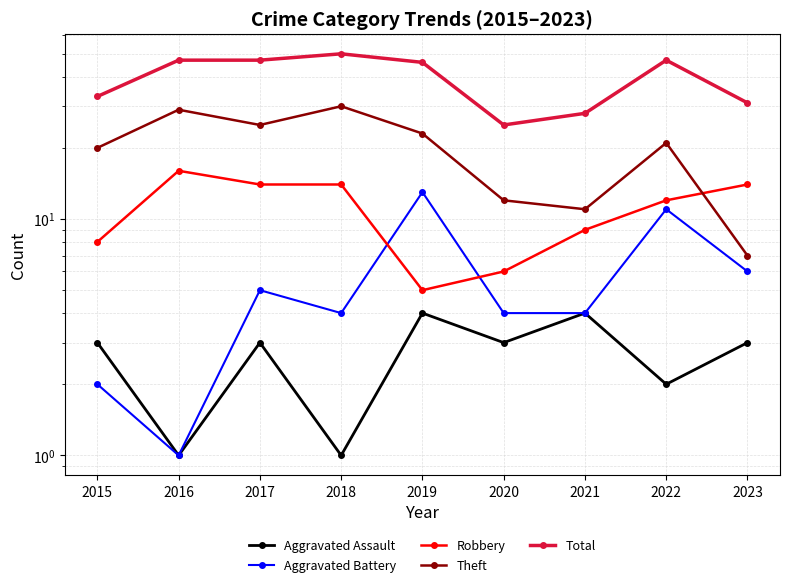

How many distinct data groups are displayed?

5